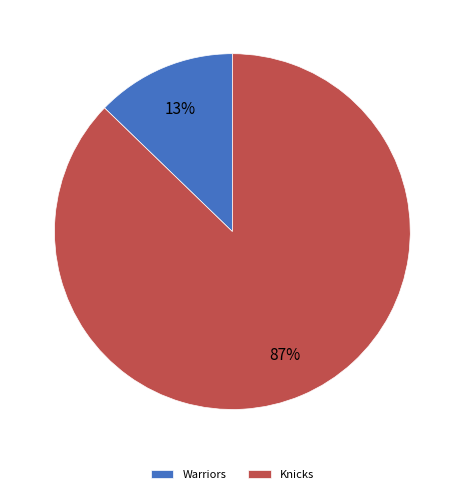

To the nearest percent, what is the difference between the Knicks and Warriors slice percentages?

74%